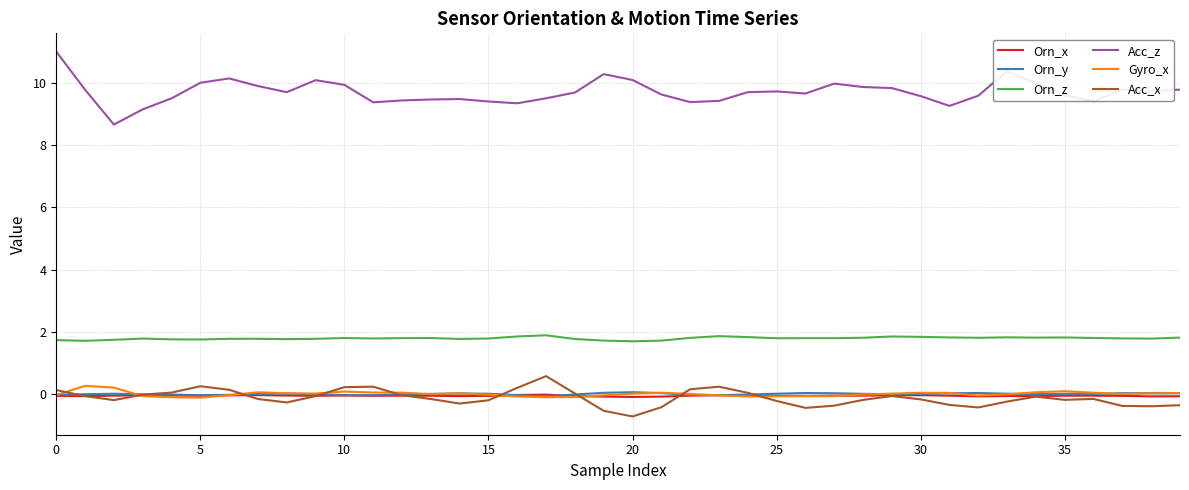

Which series has the largest range (max minus min)?

Acc_z